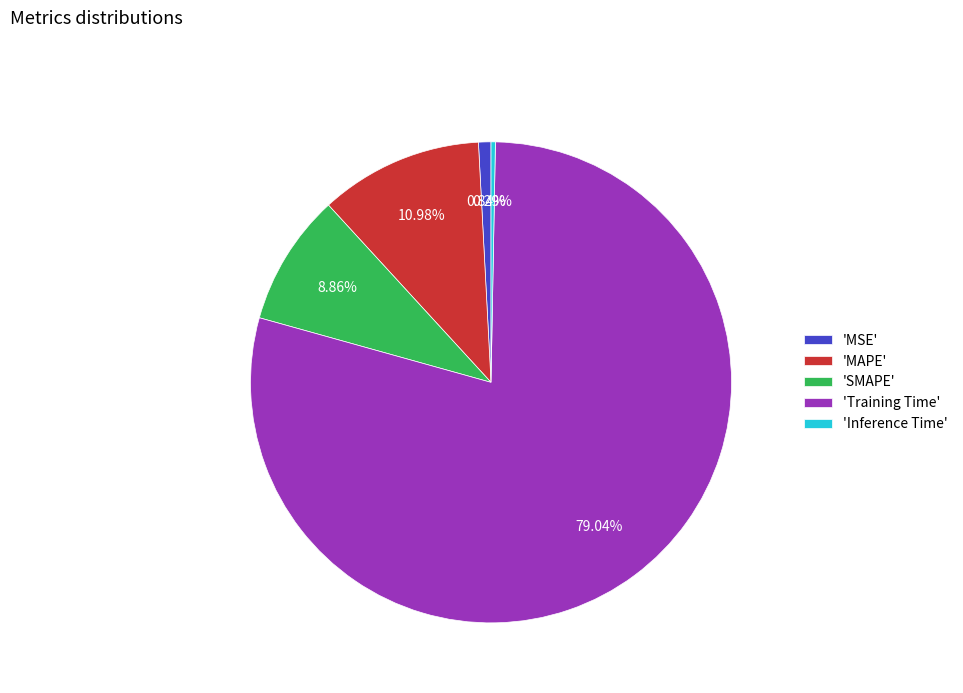

Count the number of slices in the pie.

5